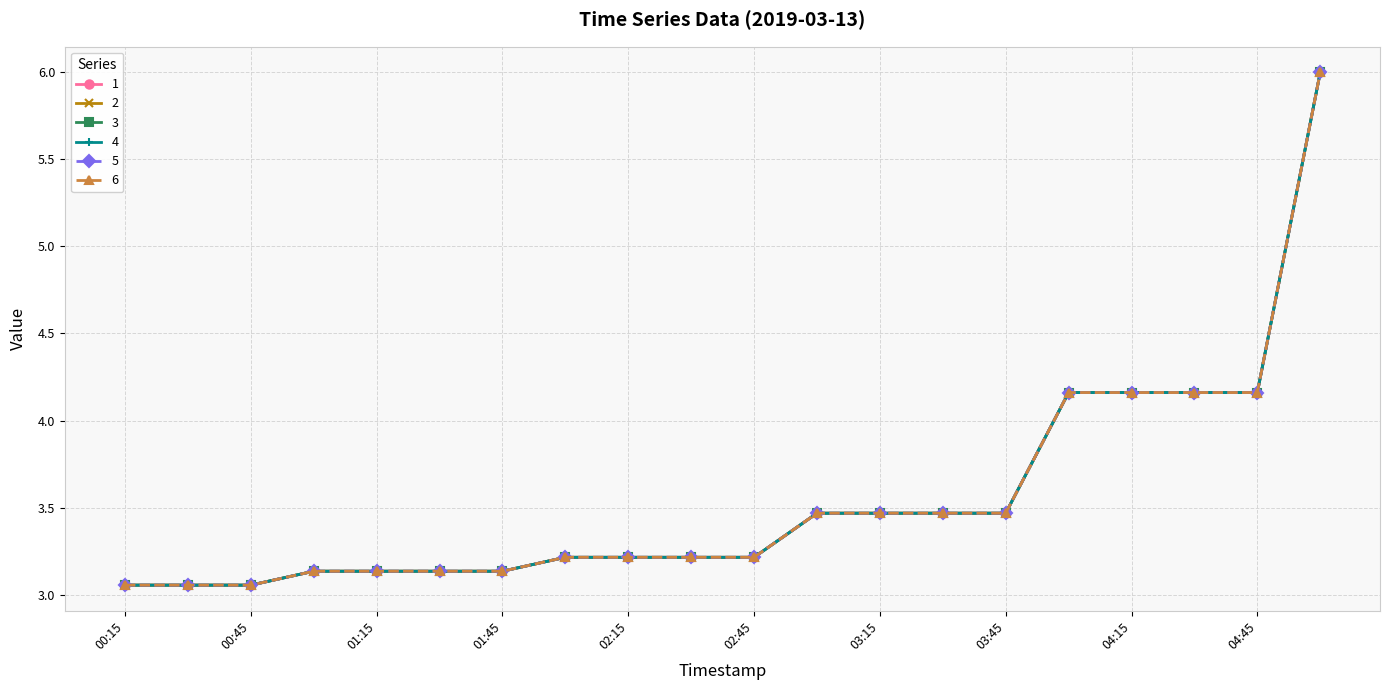

Is this an area chart (filled region under the line)?

No